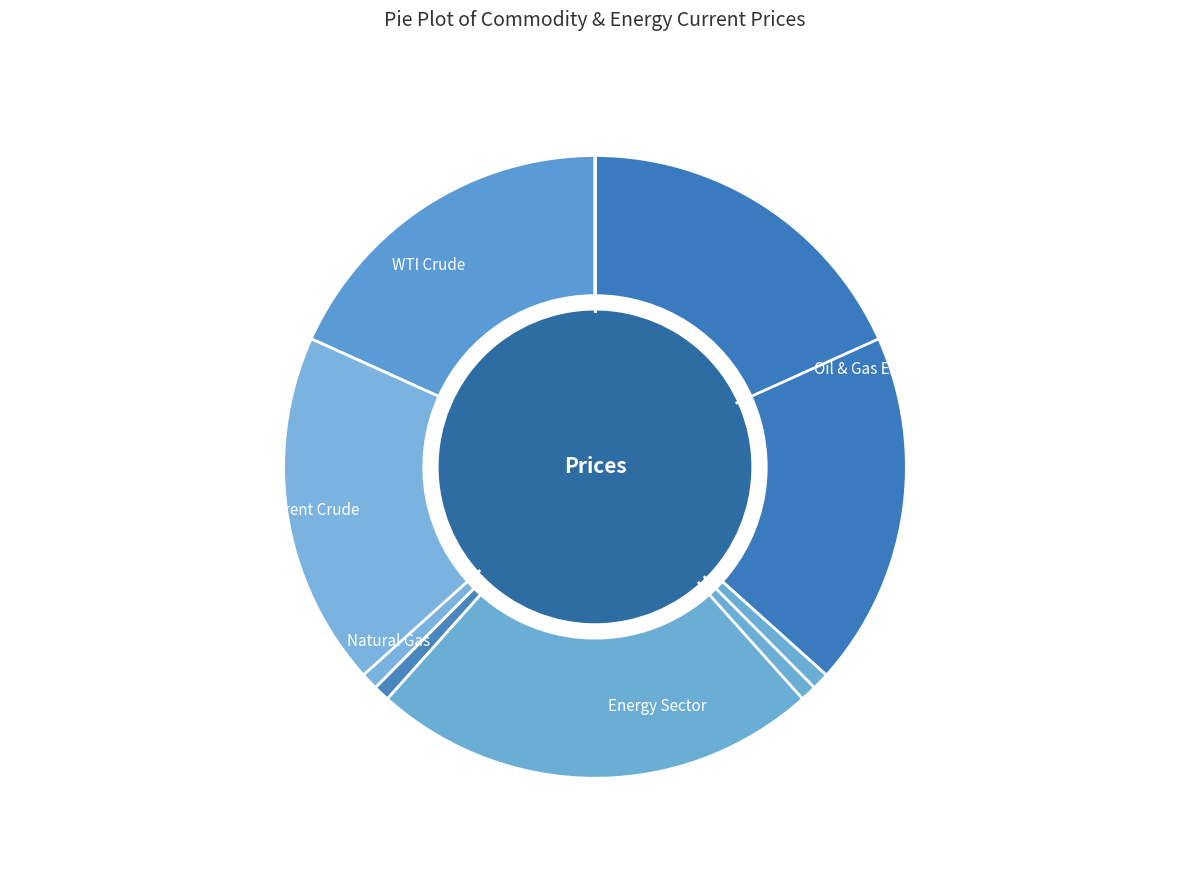

Approximately how many times larger is the value at WTI Crude compared to Energy Sector?

0.7